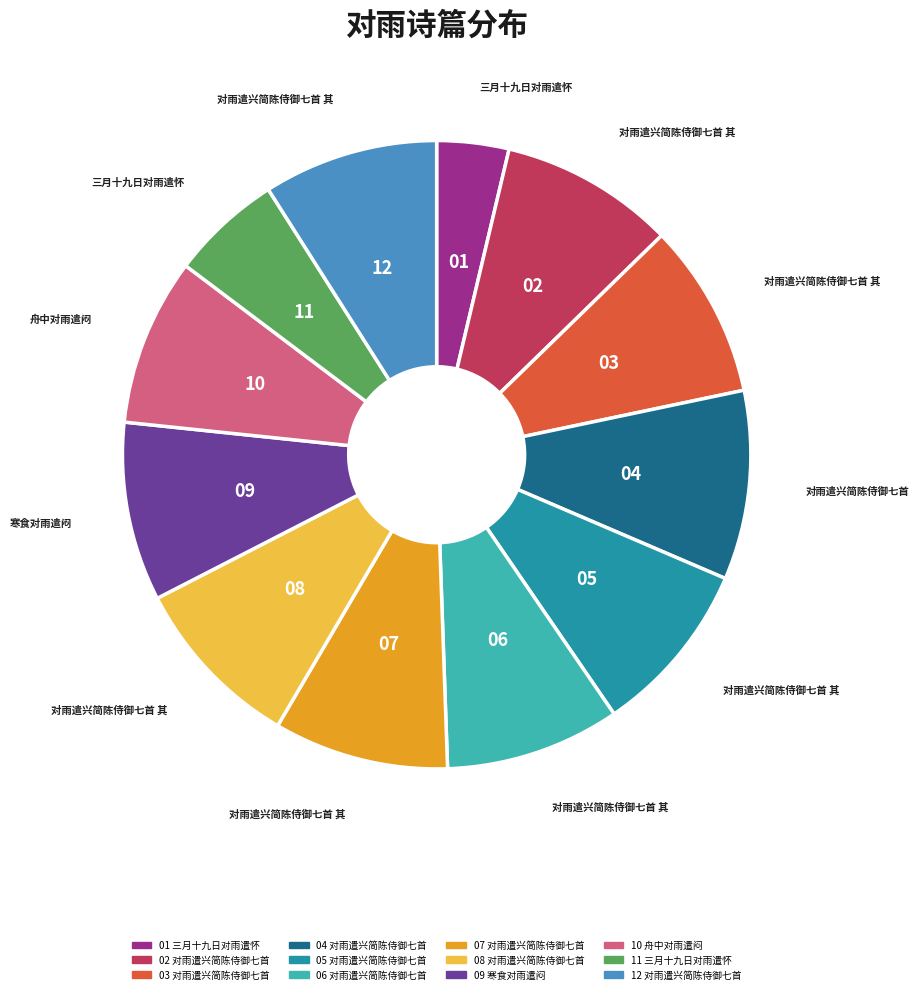

How many slices are in this pie chart?

12